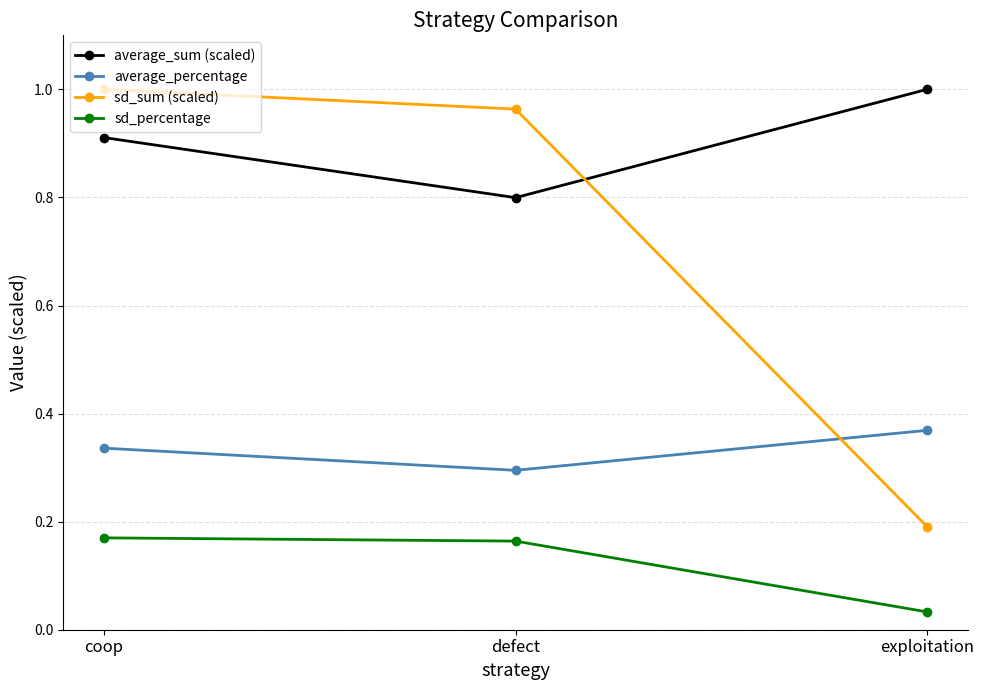

Where is sd_percentage nearest to the value 0?

exploitation